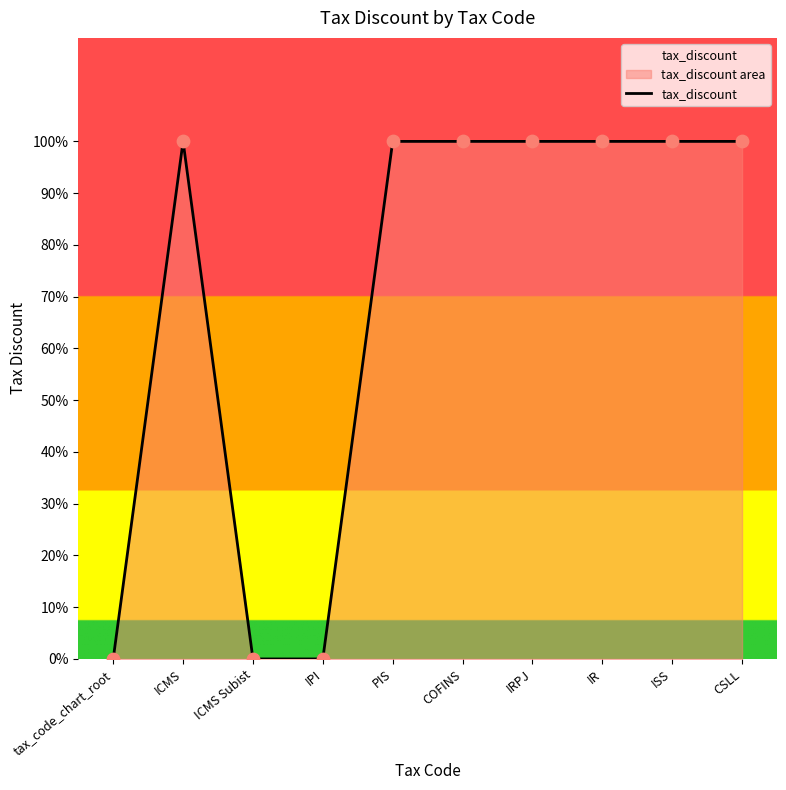

What is the change in value from tax_code_chart_root to COFINS?

+1